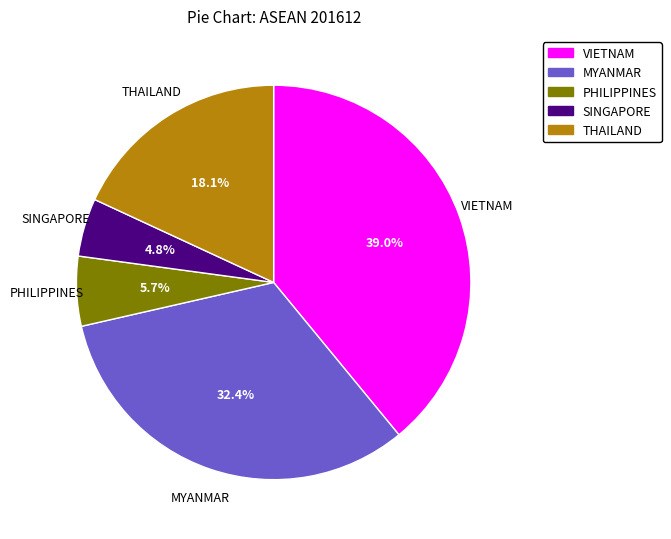

What is the largest slice in the pie chart?

VIETNAM